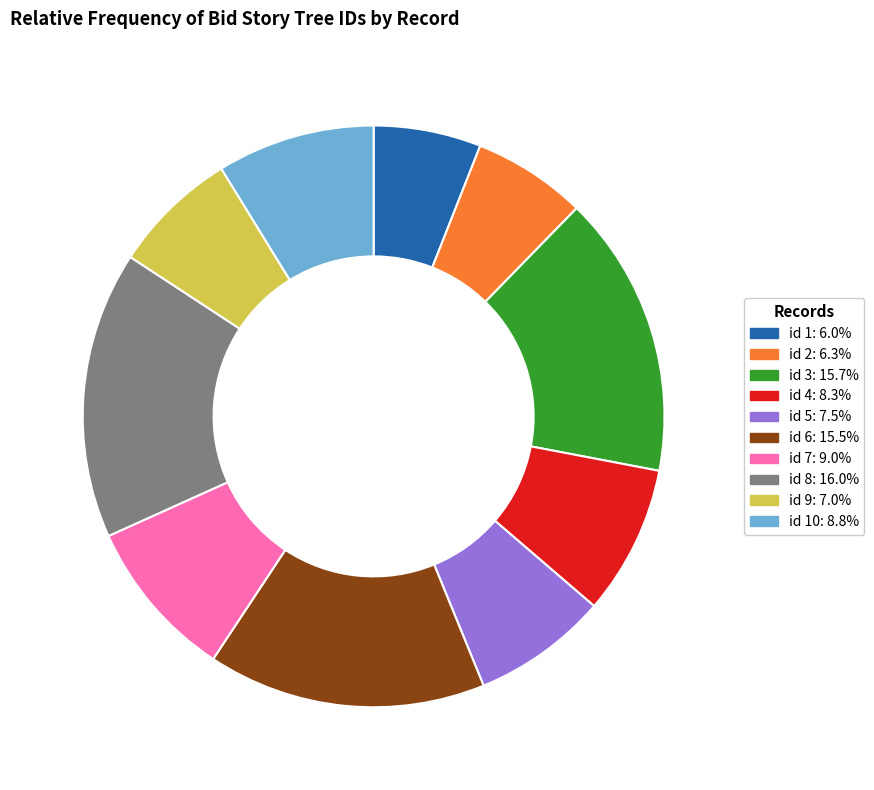

Is there any slice that represents more than half of the pie?

No